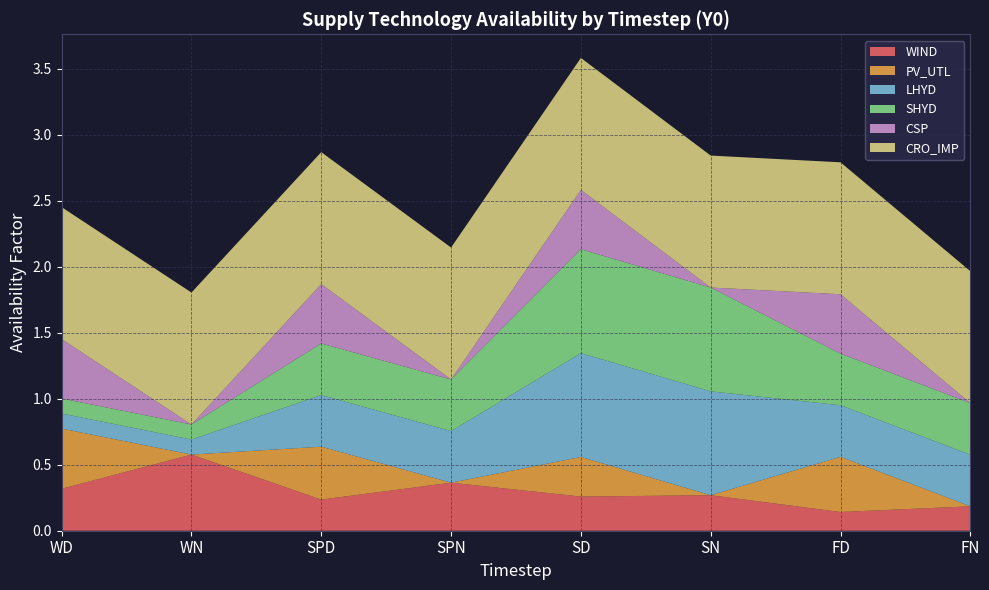

Reading right to left, list all the values displayed in this chart.

WIND: 0.2	0.1	0.3	0.3	0.4	0.2	0.6	0.3
PV_UTL: 0.0	0.4	0.0	0.3	0.0	0.4	0.0	0.5
LHYD: 0.4	0.4	0.8	0.8	0.4	0.4	0.1	0.1
SHYD: 0.4	0.4	0.8	0.8	0.4	0.4	0.1	0.1
CSP: 0.0	0.5	0.0	0.5	0.0	0.5	0.0	0.5
CRO_IMP: 1.0	1.0	1.0	1.0	1.0	1.0	1.0	1.0